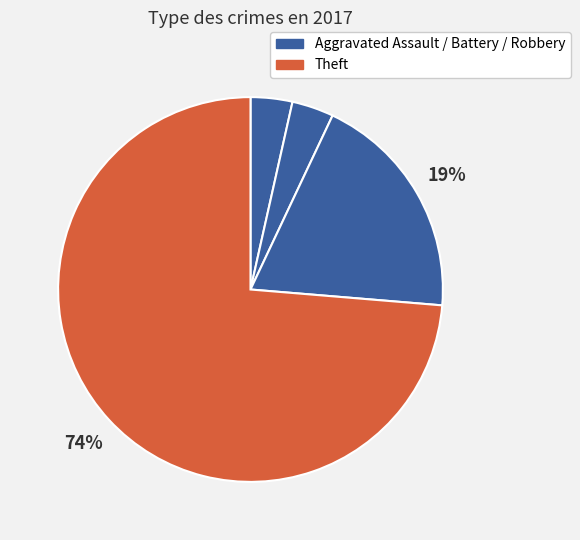

Which category has the smallest portion of the pie?

Aggravated Assault